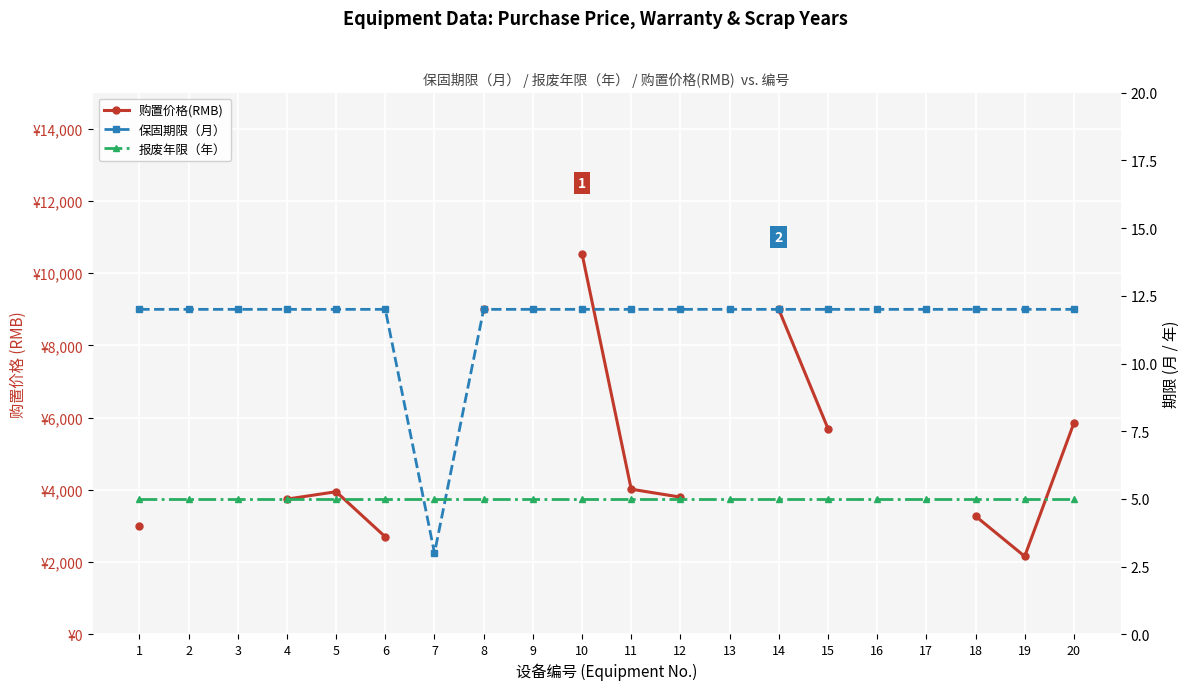

True or false: 报废年限（年） has a value of 5.0 at 5.

True